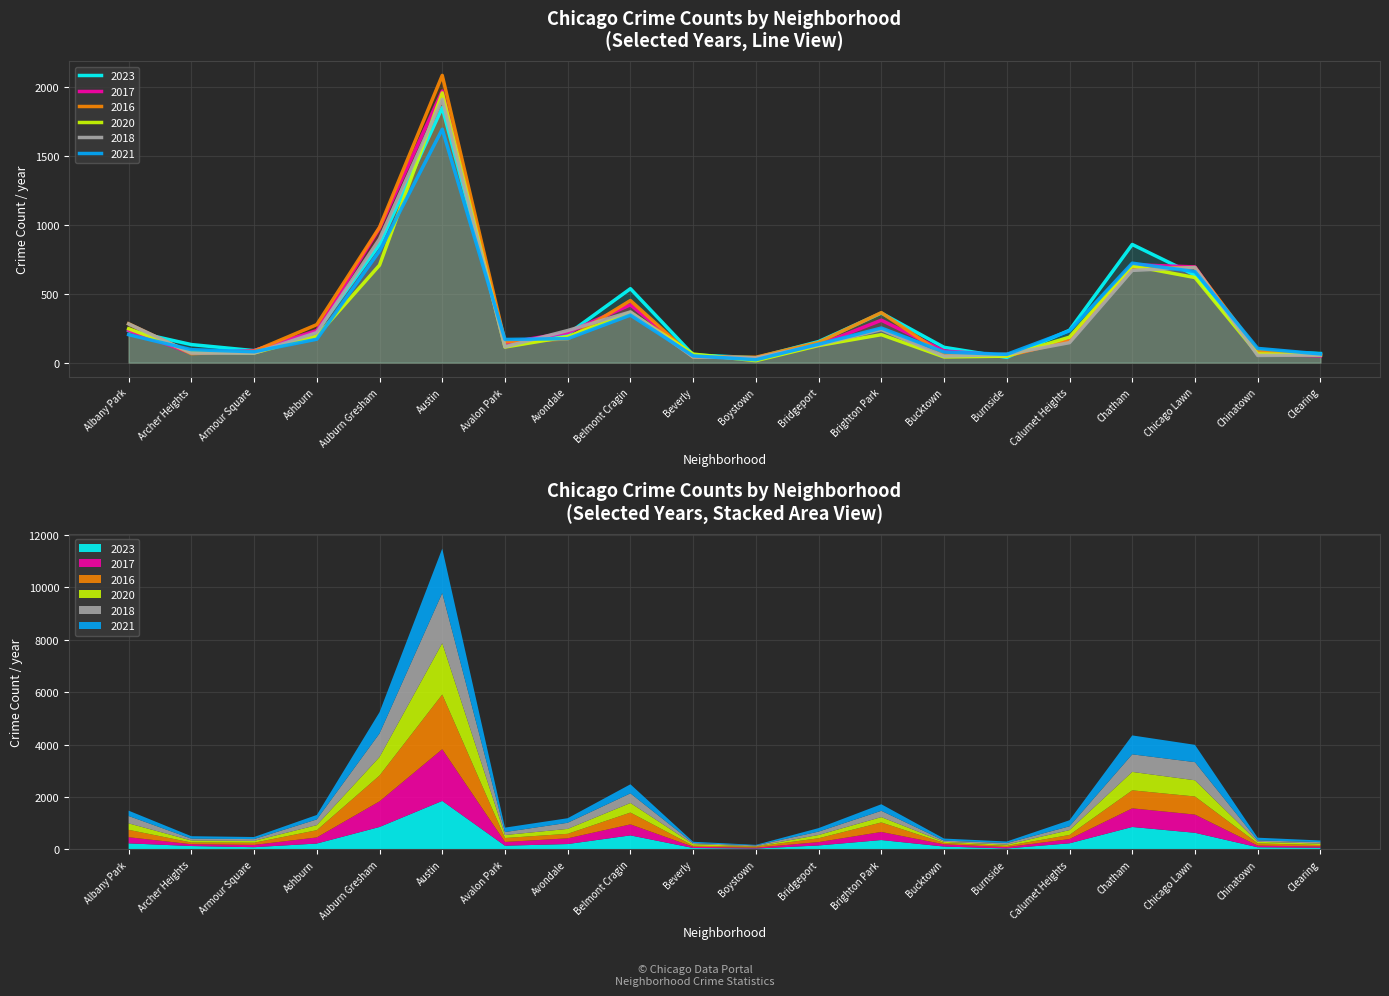

In 2020, how many points are higher than both neighbors (excluding endpoints)?

4